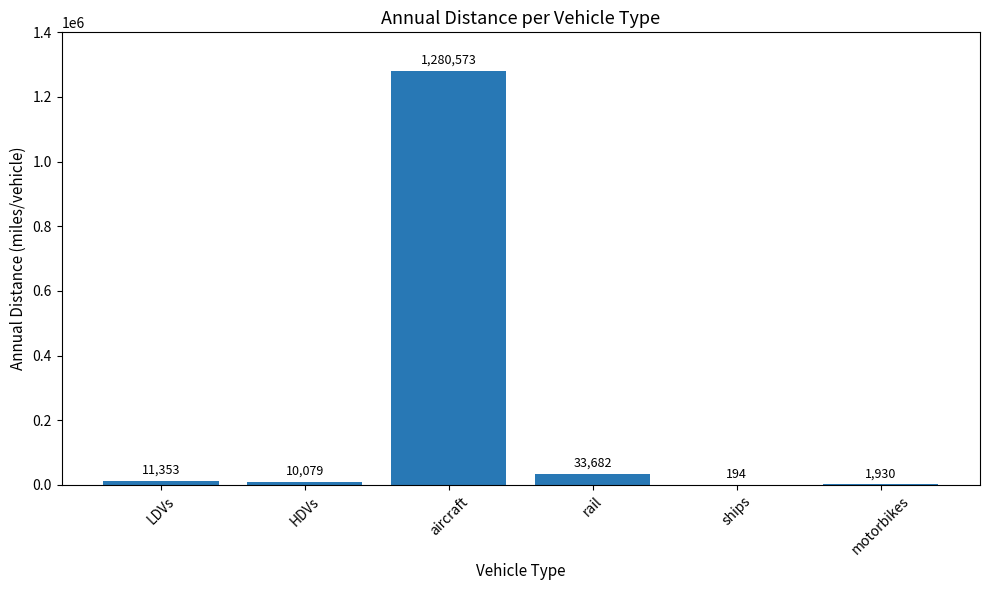

What is the change in value from LDVs to rail?

+22329.0